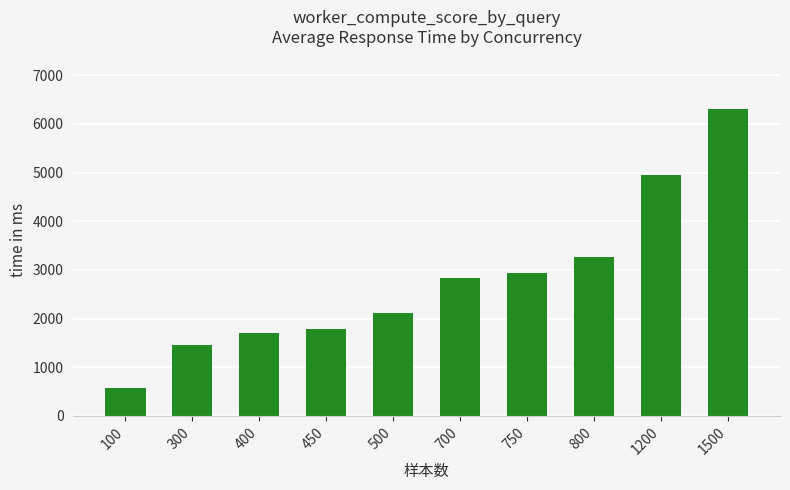

What is the minimum value shown in the chart?

571.0